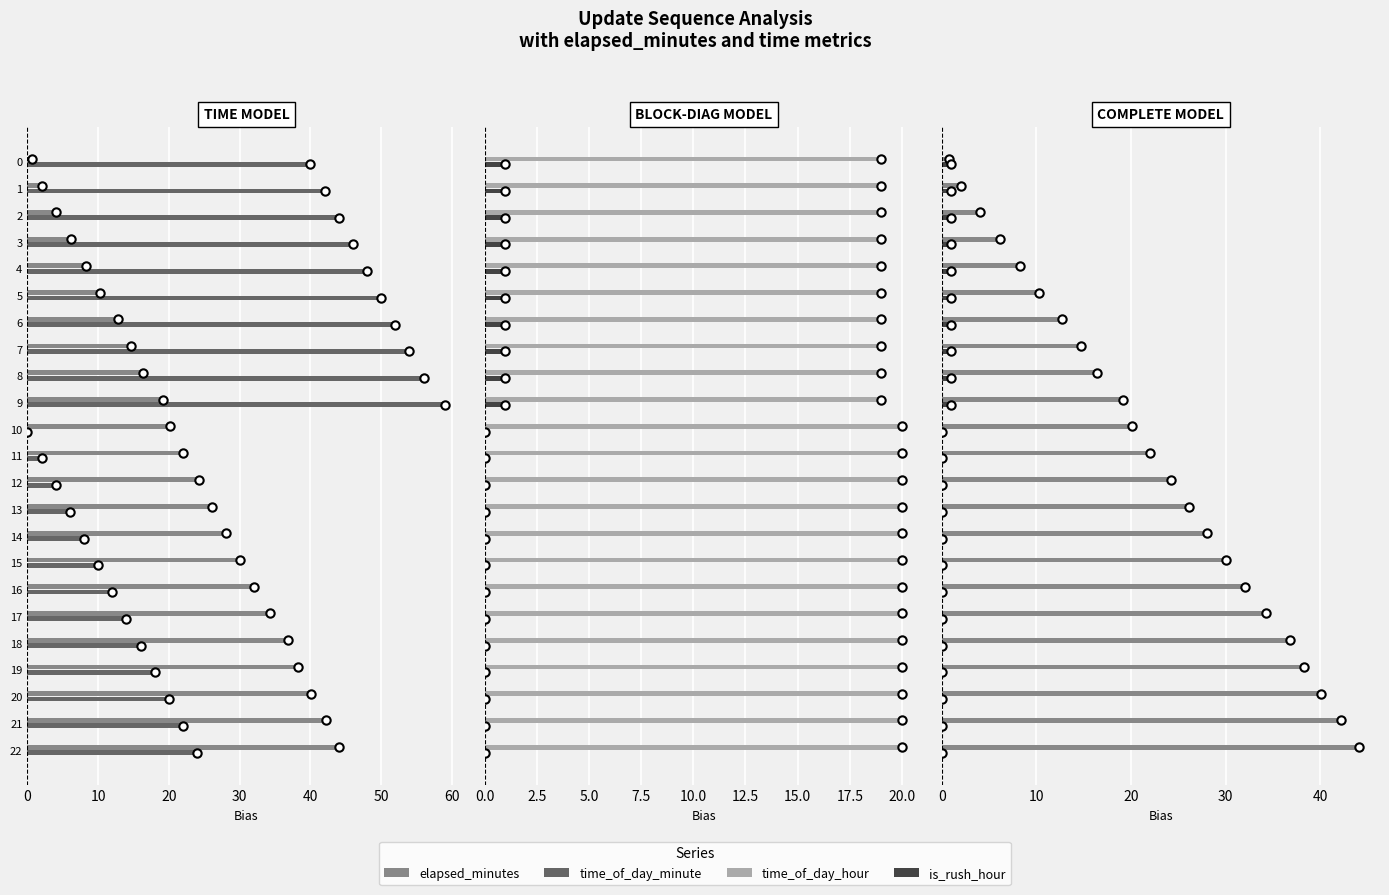

Reading right to left, list all the values displayed in this chart.

elapsed_minutes: 44.1	42.2	40.0	38.2	36.8	34.3	32.1	30.1	28.0	26.1	24.3	22.0	20.1	19.1	16.4	14.7	12.8	10.2	8.3	6.2	4.1	2.1	0.7
time_of_day_minute: 24.0	22.0	20.0	18.0	16.0	14.0	12.0	10.0	8.0	6.0	4.0	2.0	0.0	59.0	56.0	54.0	52.0	50.0	48.0	46.0	44.0	42.0	40.0
time_of_day_hour: 20.0	20.0	20.0	20.0	20.0	20.0	20.0	20.0	20.0	20.0	20.0	20.0	20.0	19.0	19.0	19.0	19.0	19.0	19.0	19.0	19.0	19.0	19.0
is_rush_hour: 0.0	0.0	0.0	0.0	0.0	0.0	0.0	0.0	0.0	0.0	0.0	0.0	0.0	1.0	1.0	1.0	1.0	1.0	1.0	1.0	1.0	1.0	1.0